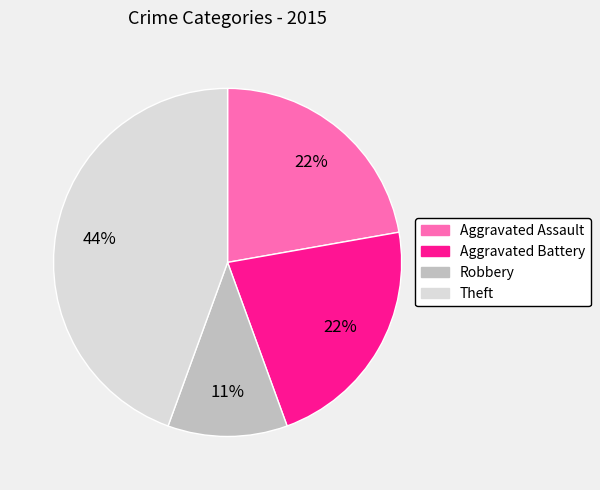

Which category has the biggest portion of the pie?

Theft